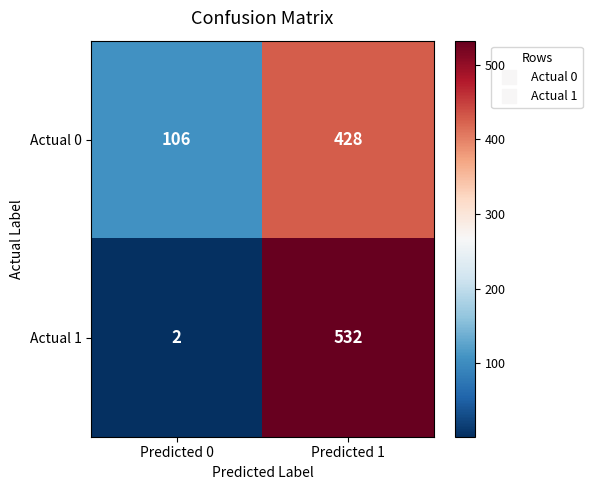

At Predicted 0, list the series in order from smallest to largest.

Actual 1, Actual 0